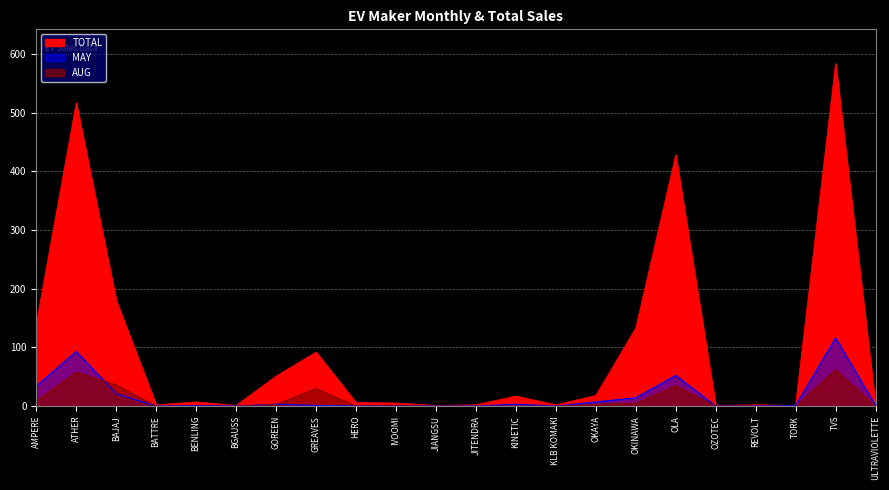

What is the label of the 12th point from the right?

JIANGSU